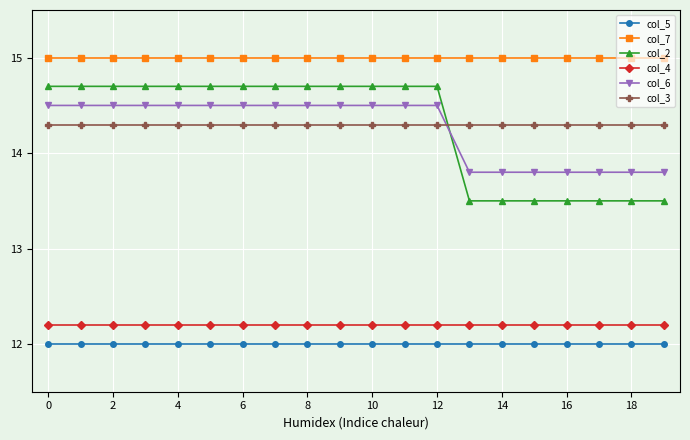

What is the maximum value shown in the chart?

15.0